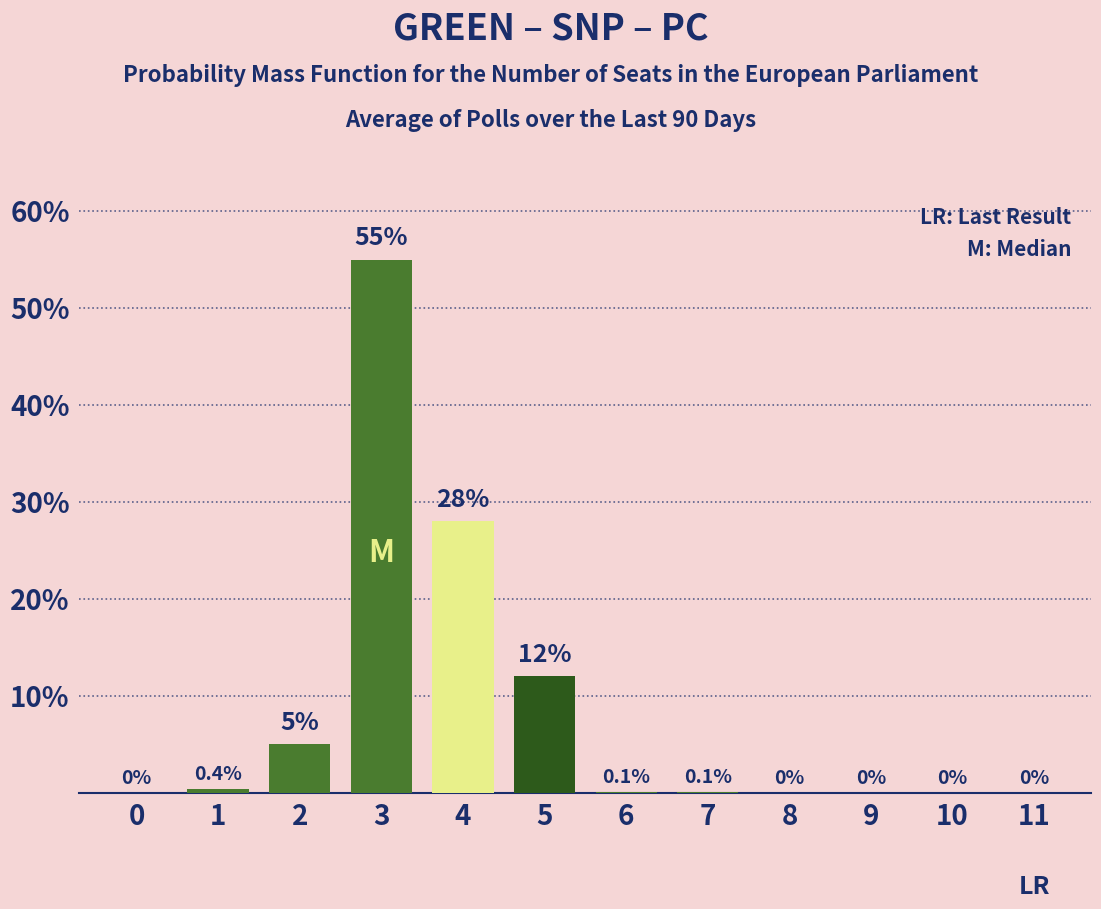

Reading left to right, extract all data points from this chart.

0=0.0	1=0.4	2=5.0	3=55.0	4=28.0	5=12.0	6=0.1	7=0.1	8=0.0	9=0.0	10=0.0	11=0.0